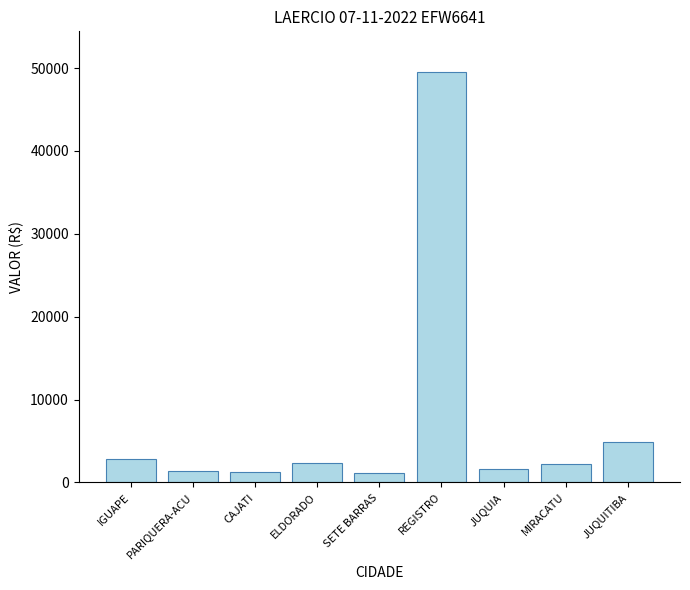

What is the ratio of the value at JUQUITIBA to the value at ELDORADO?

2.1